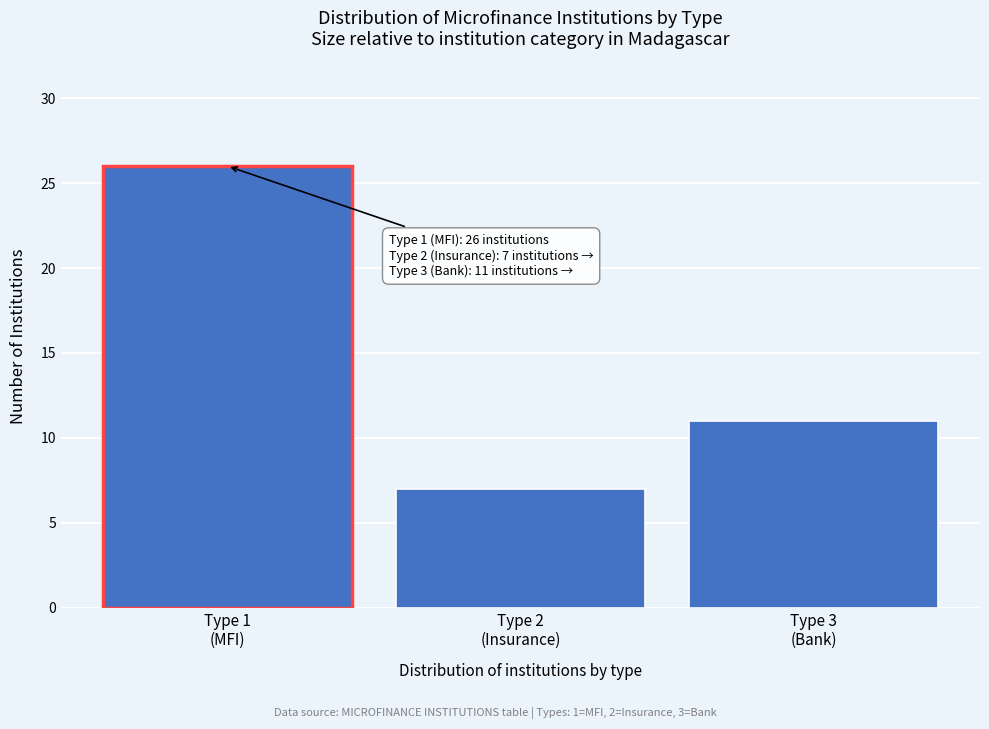

Reading left to right, extract all data points from this chart.

26	7	11